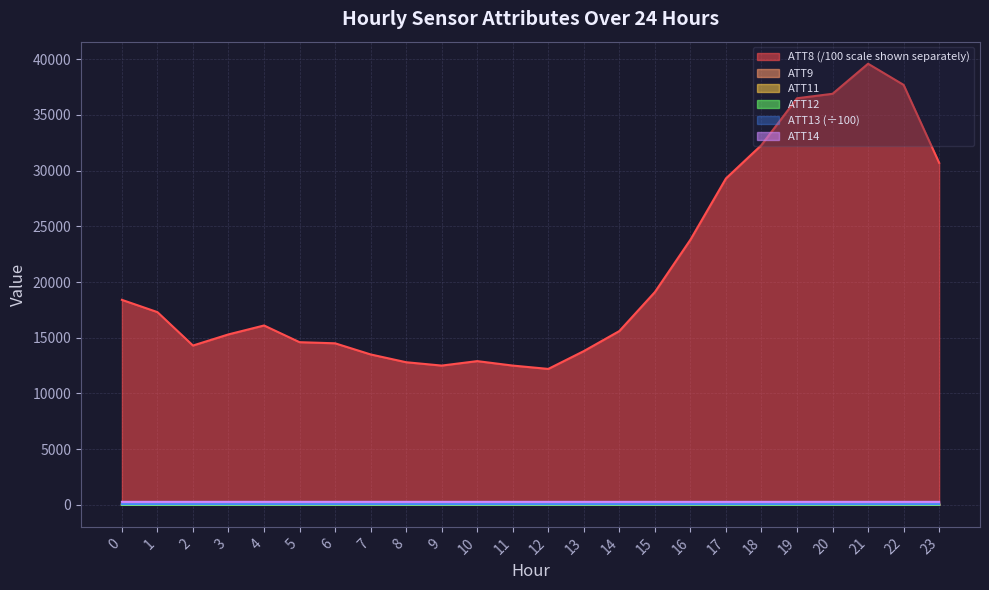

Reading left to right, what are all the values shown in this chart?

ATT8: 18400.0	17300.0	14300.0	15300.0	16100.0	14600.0	14500.0	13500.0	12800.0	12500.0	12900.0	12500.0	12200.0	13800.0	15600.0	19100.0	23800.0	29300.0	32300.0	36500.0	36900.0	39600.0	37700.0	30700.0
ATT9: 26.9	27.4	28.6	29.5	29.2	29.4	30.1	33.1	33.2	30.4	33.0	32.9	32.9	35.2	32.3	30.9	32.7	30.5	31.7	32.6	33.5	36.5	38.5	37.7
ATT11: 25.7	27.2	26.4	26.8	26.8	26.4	25.9	27.8	27.6	25.8	28.7	28.1	28.1	28.8	30.4	33.6	25.1	26.5	26.9	31.2	33.2	34.1	32.9	31.6
ATT12: 3.2	2.2	4.1	4.0	5.9	7.2	8.3	8.5	8.0	10.0	8.0	8.3	8.9	11.0	5.5	7.3	5.5	2.2	0.6	1.3	3.6	6.6	5.9	6.1
ATT13: 58.8	58.8	58.7	58.8	58.7	58.7	58.7	58.7	58.6	58.6	58.6	58.6	58.7	58.7	58.7	58.7	58.7	58.7	58.7	58.7	58.7	58.7	58.7	58.6
ATT14: 266.5	266.4	266.3	266.9	266.8	266.8	266.8	267.0	266.9	266.2	265.8	265.5	265.2	265.0	265.0	265.0	264.9	264.7	265.0	265.3	265.9	265.8	265.3	265.4